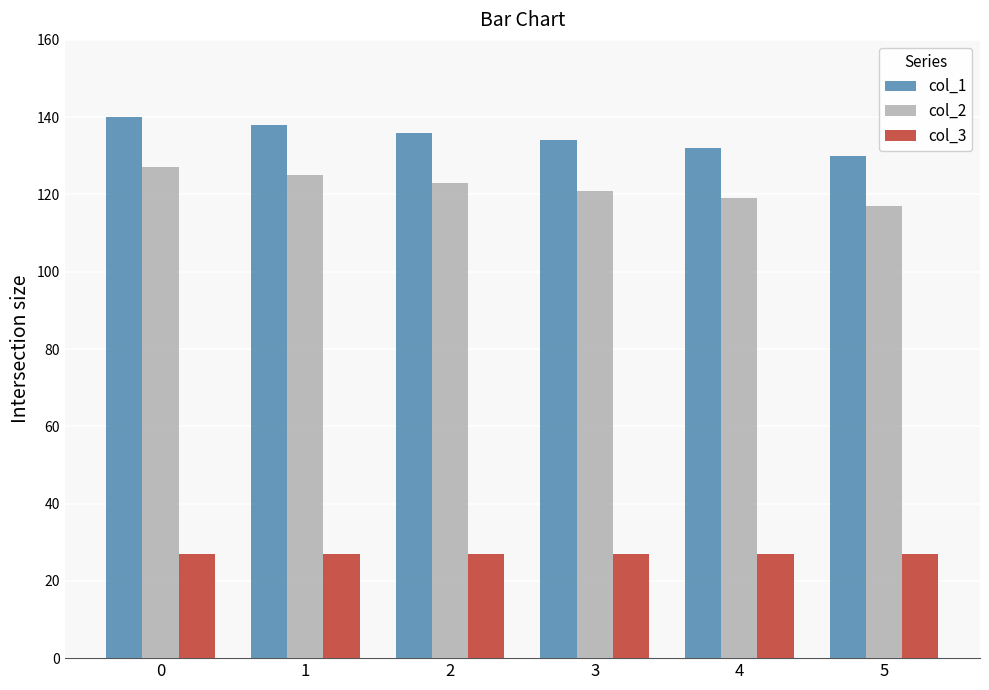

True or false: col_1 has a value of 134 at 3.

True